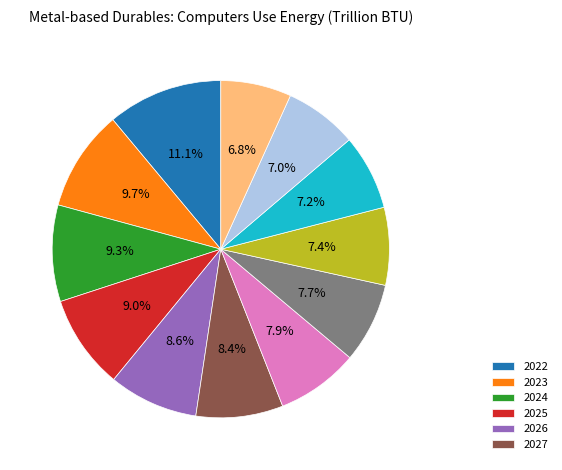

Is there any slice that represents more than half of the pie?

No